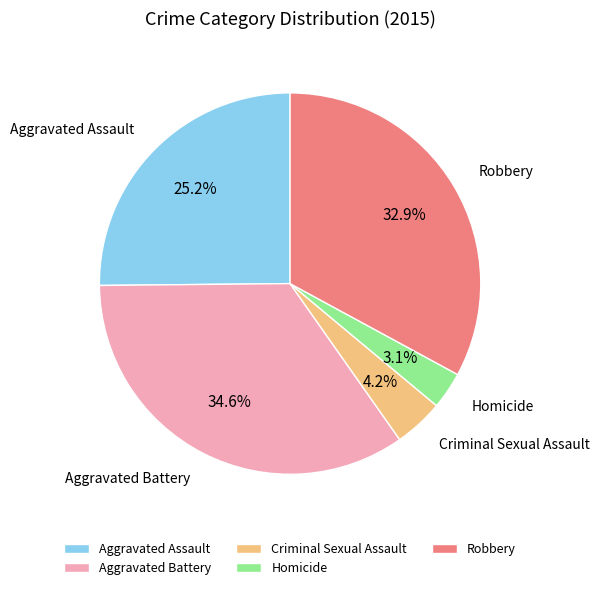

Rank the categories by value from highest to lowest.

Aggravated Battery, Robbery, Aggravated Assault, Criminal Sexual Assault, Homicide